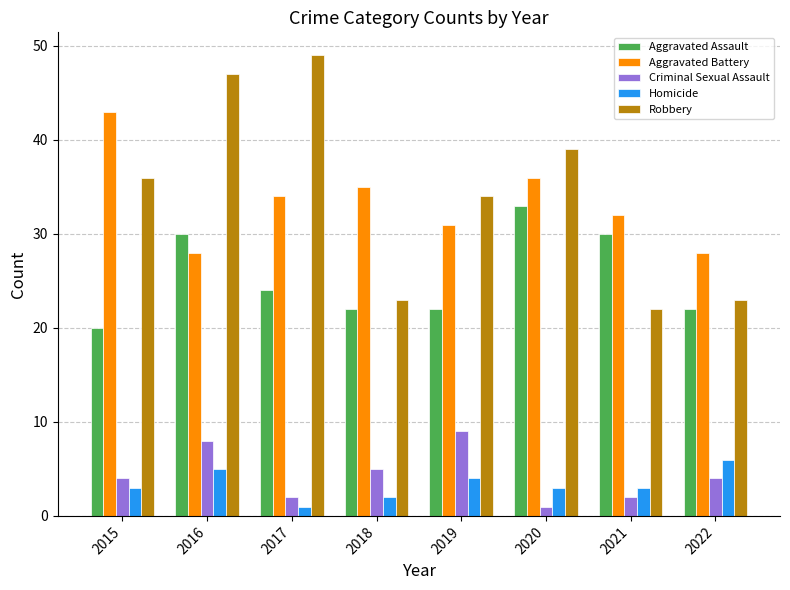

Reading left to right, list all the values displayed in this chart.

Aggravated Assault: 20	30	24	22	22	33	30	22
Aggravated Battery: 43	28	34	35	31	36	32	28
Criminal Sexual Assault: 4	8	2	5	9	1	2	4
Homicide: 3	5	1	2	4	3	3	6
Robbery: 36	47	49	23	34	39	22	23